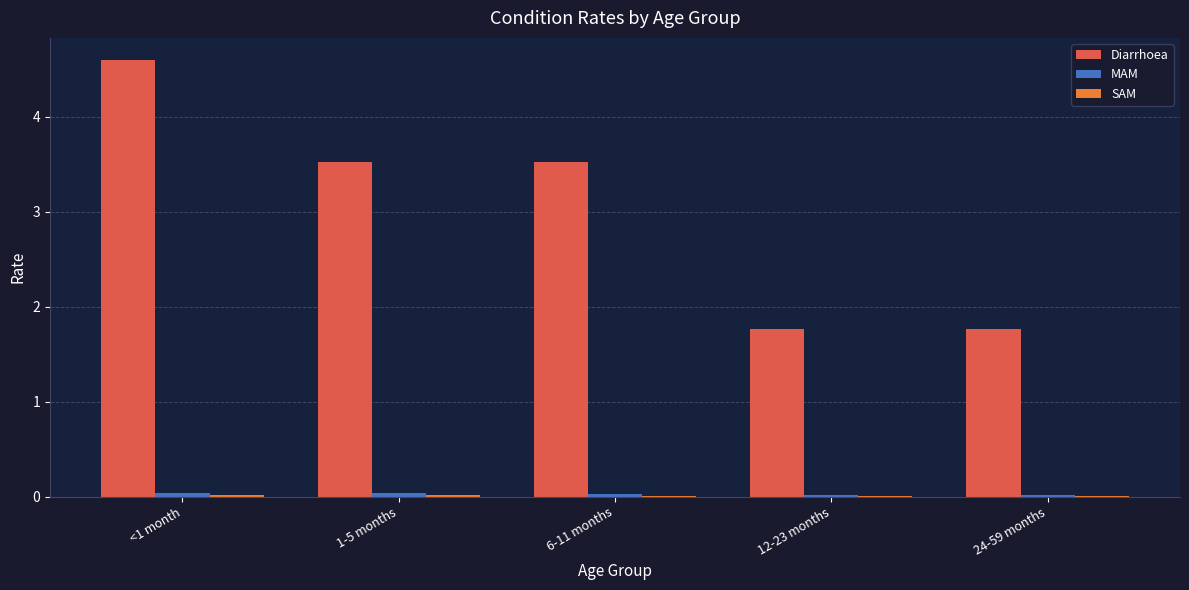

Are the bars grouped side by side (vs. stacked)?

Yes